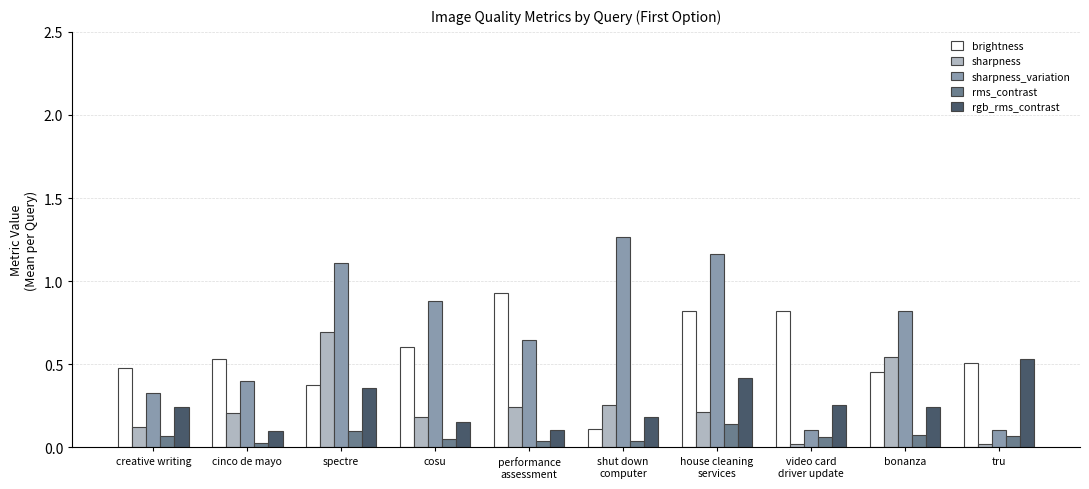

What is the label of the 7th bar from the right?

cosu